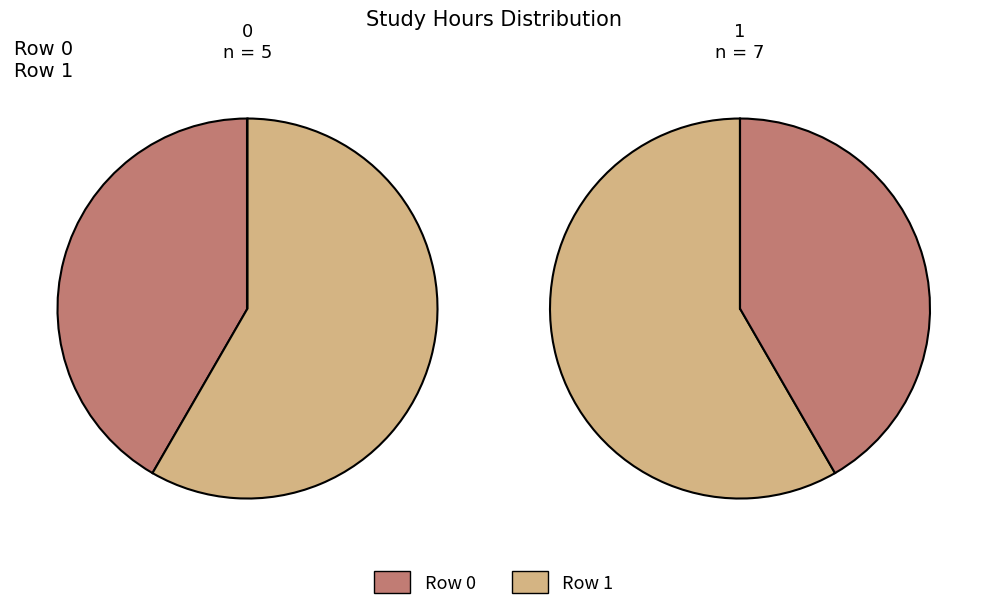

How many segments does this pie chart have?

2